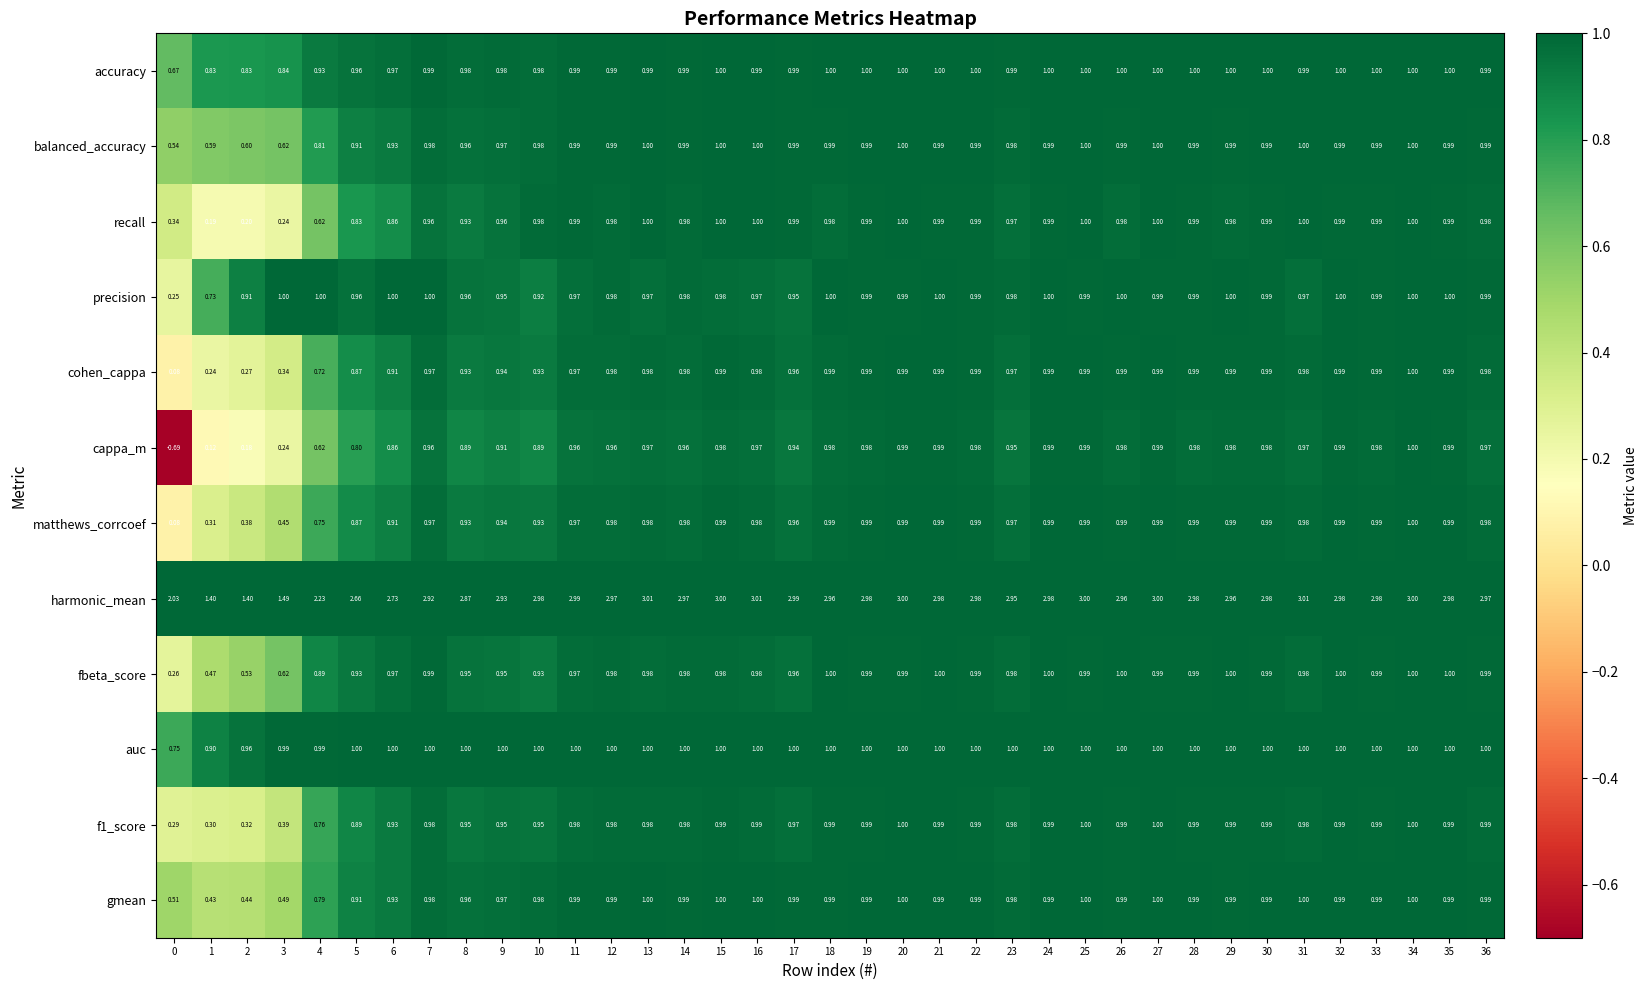

Which series has the widest spread of values?

cappa_m